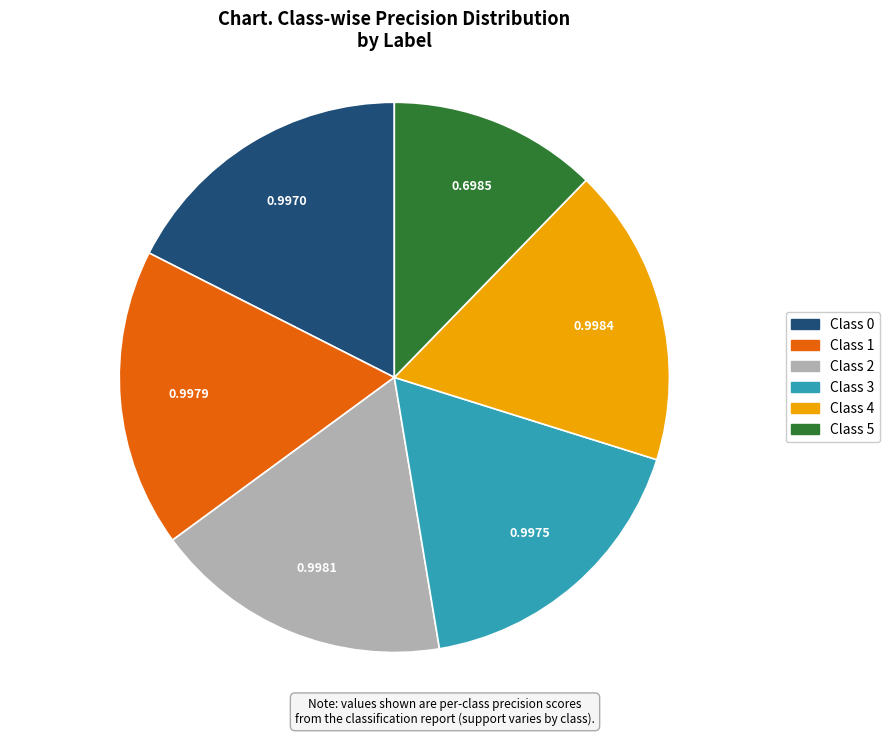

Is there any slice that represents more than half of the pie?

No